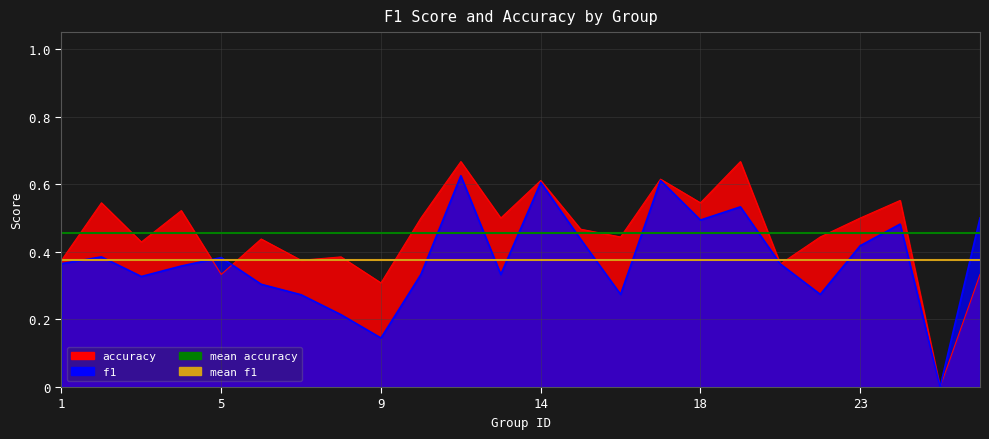

What is the value of the mean accuracy point at the 2nd from the left?

0.5